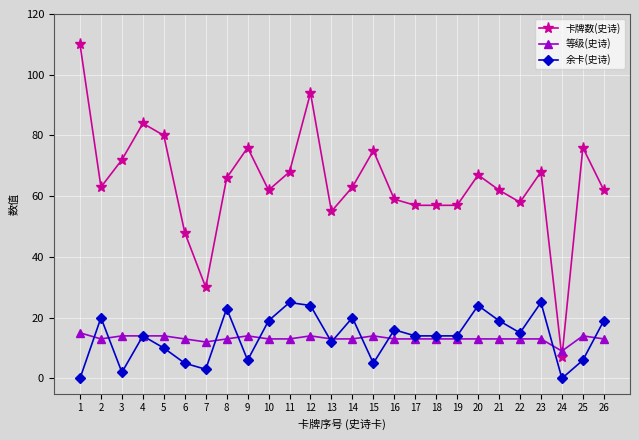

True or false: 余卡(史诗) has a value of 19 at 26.

True